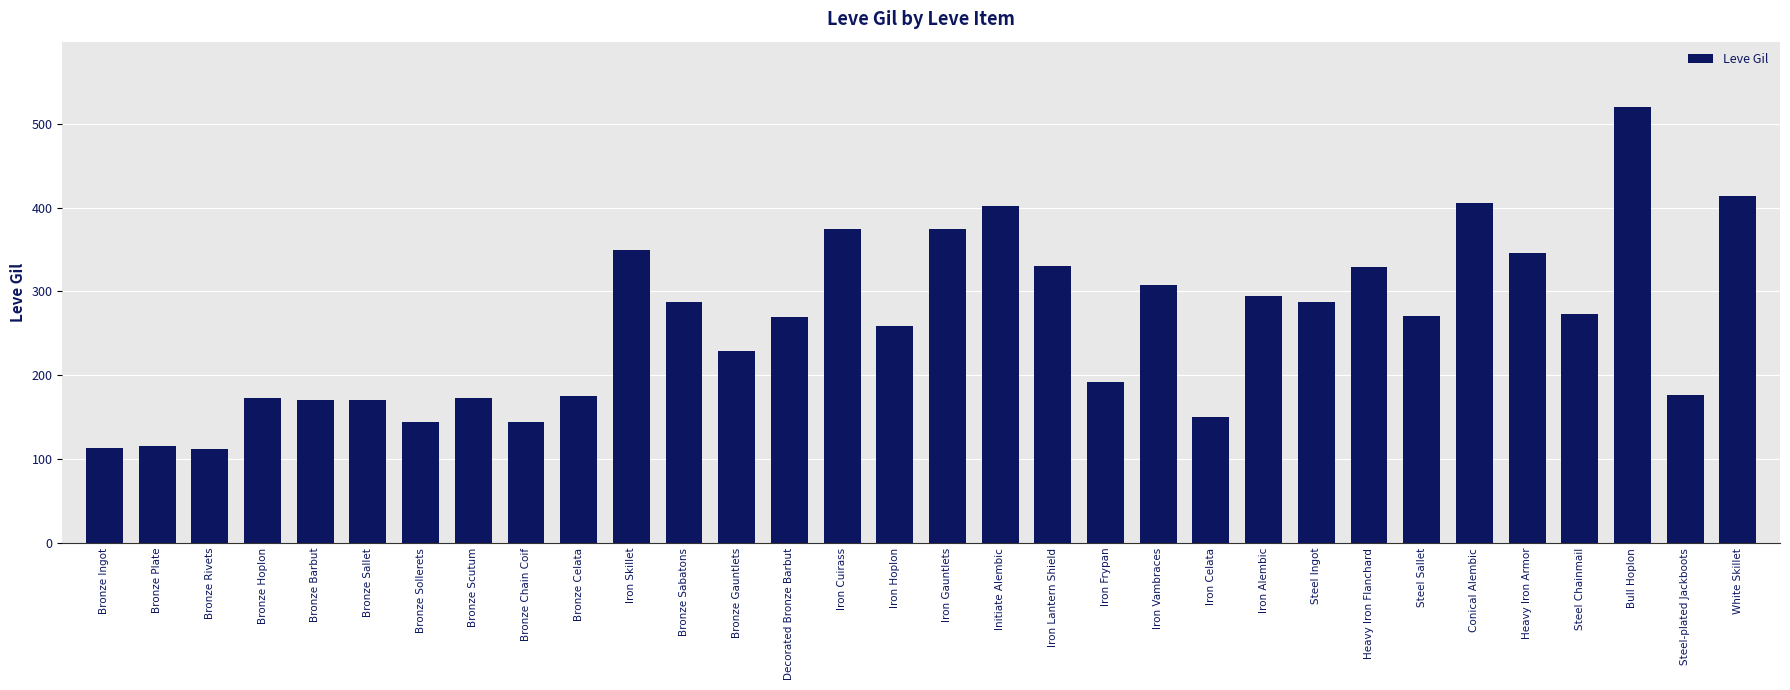

At which label is the value closest to 316?

Iron Vambraces